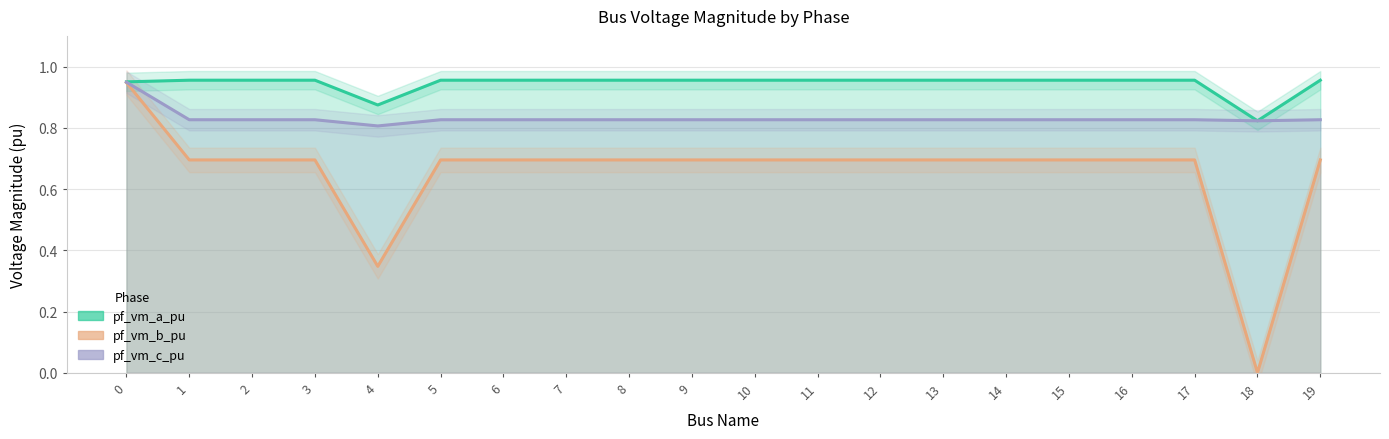

True or false: pf_vm_a_pu and pf_vm_b_pu cross at least once.

False